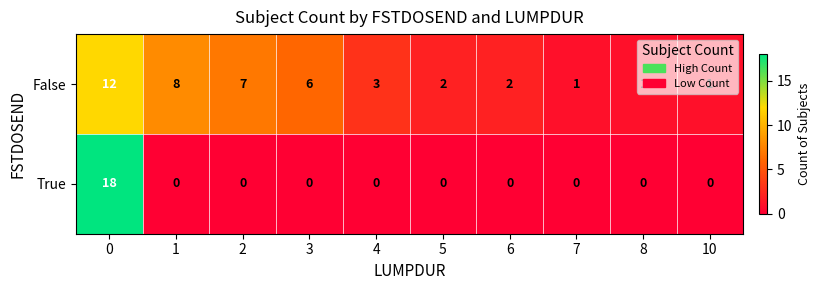

What is the average value of the False series?

4